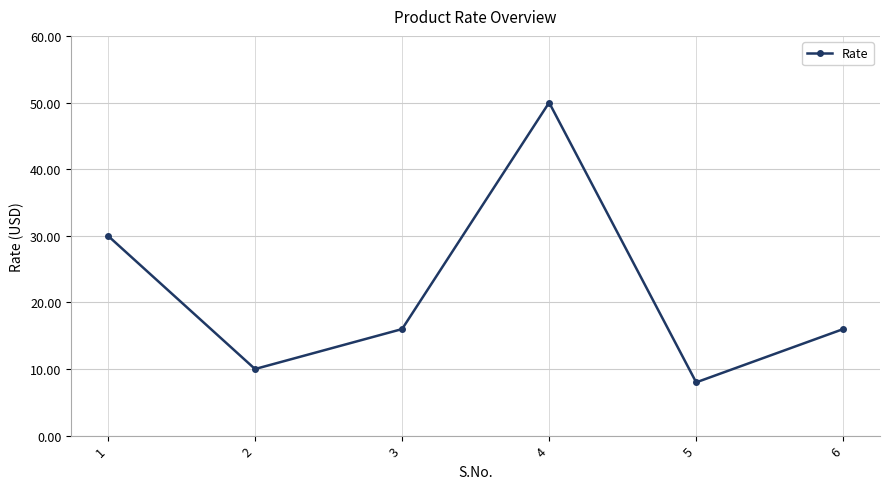

Reading left to right, extract all data points from this chart.

1=30.0	2=10.0	3=16.0	4=50.0	5=8.0	6=16.0